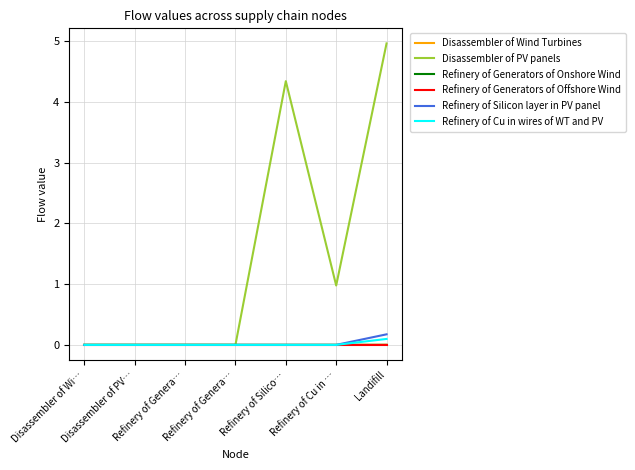

What are all the series names shown in the legend?

Disassembler of Wind Turbines, Disassembler of PV panels, Refinery of Generators of Onshore Wind, Refinery of Generators of Offshore Wind, Refinery of Silicon layer in PV panel, Refinery of Cu in wires of WT and PV